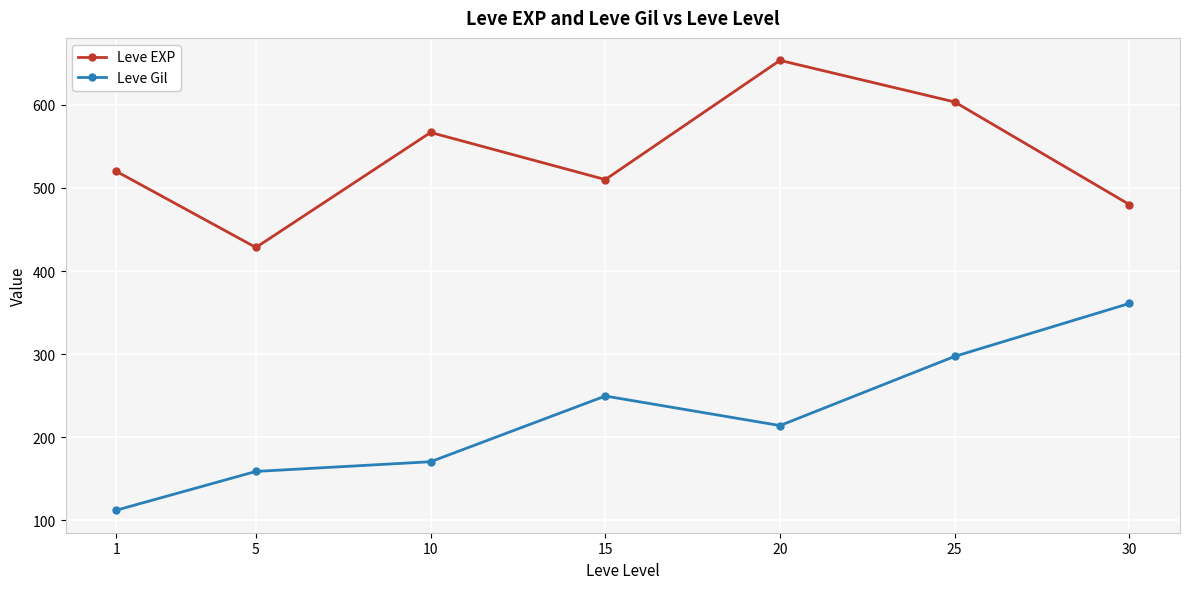

Reading left to right, what are all the values shown in this chart?

Leve EXP: 520.0	428.3	566.7	510.0	653.3	603.3	480.0
Leve Gil: 112.3	159.0	170.7	249.7	214.2	297.3	361.0